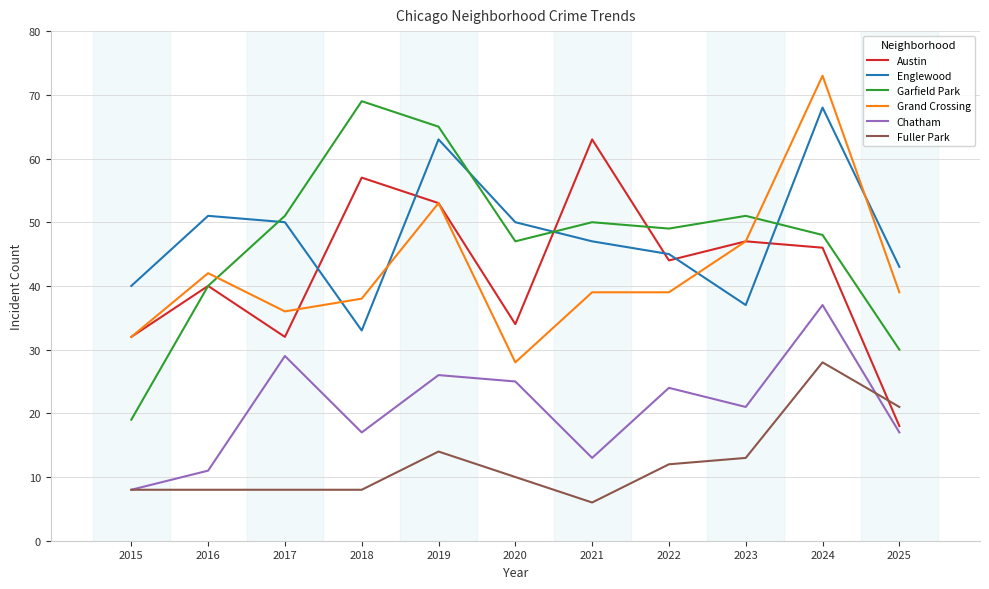

What is the spread (max minus min) of values at 2023?

38